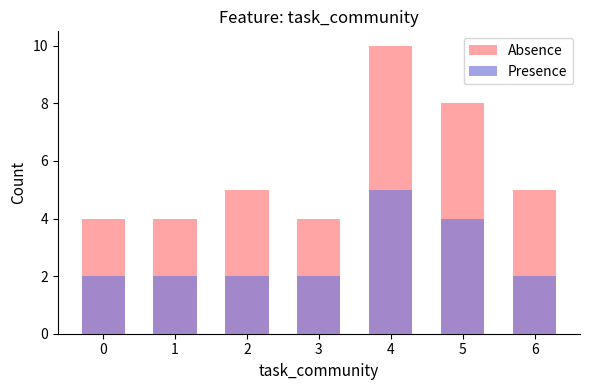

At which category is the sum across all series the highest?

4